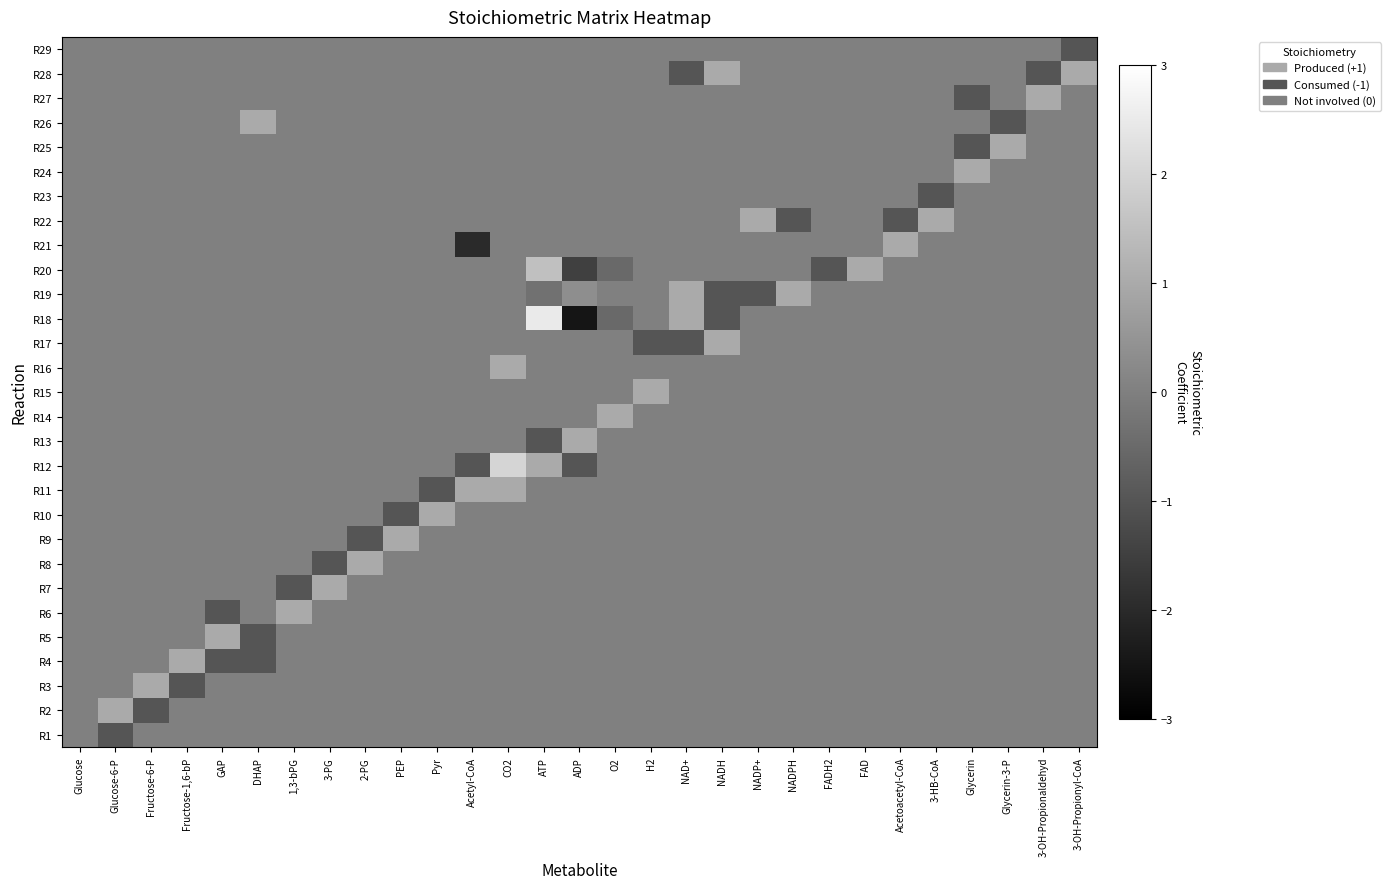

Which category has the lowest value across all series?

ADP